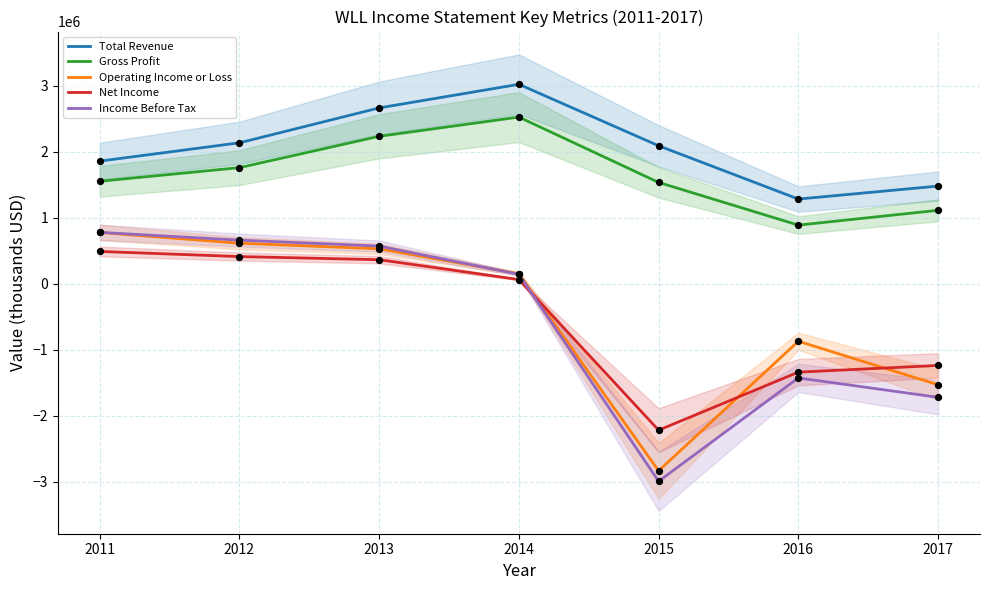

Which series reaches the maximum Y coordinate?

Total Revenue